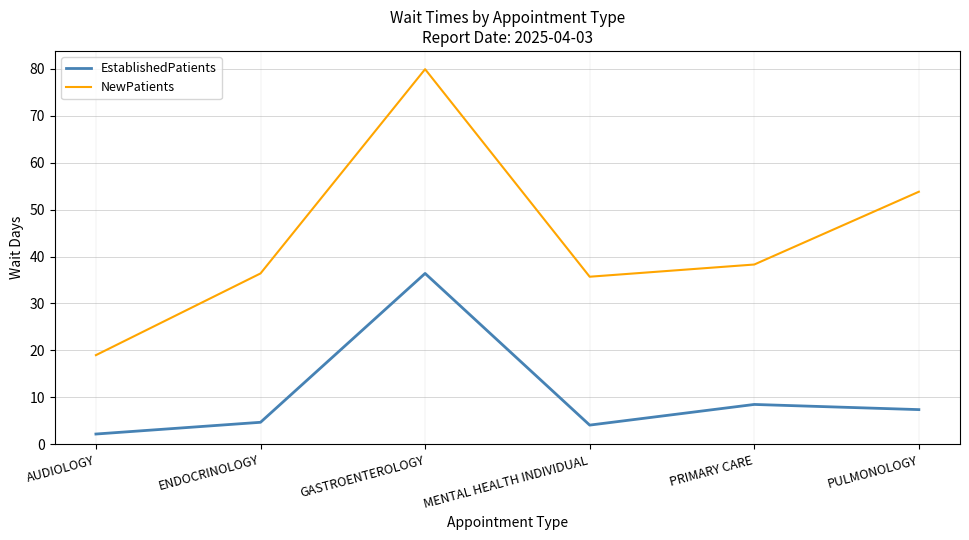

Rank the categories by NewPatients value from highest to lowest.

GASTROENTEROLOGY, PULMONOLOGY, PRIMARY CARE, ENDOCRINOLOGY, MENTAL HEALTH INDIVIDUAL, AUDIOLOGY